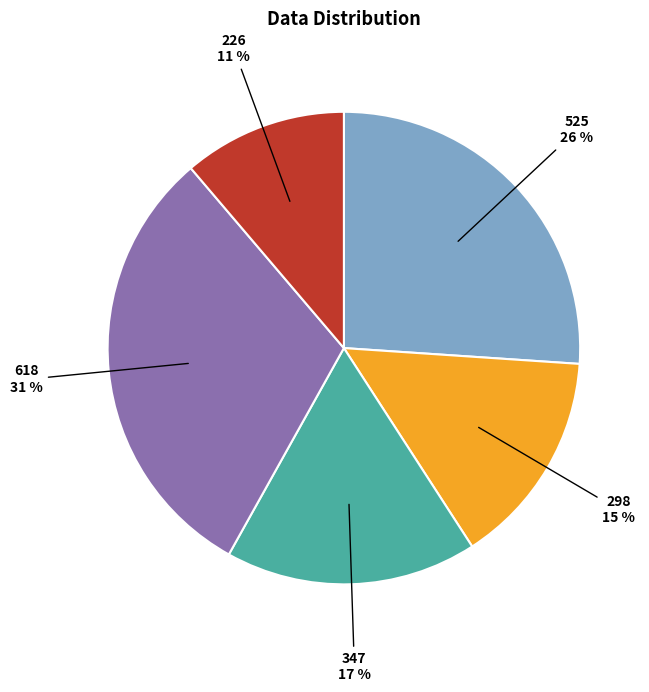

To the nearest percent, what is the average slice percentage?

20%